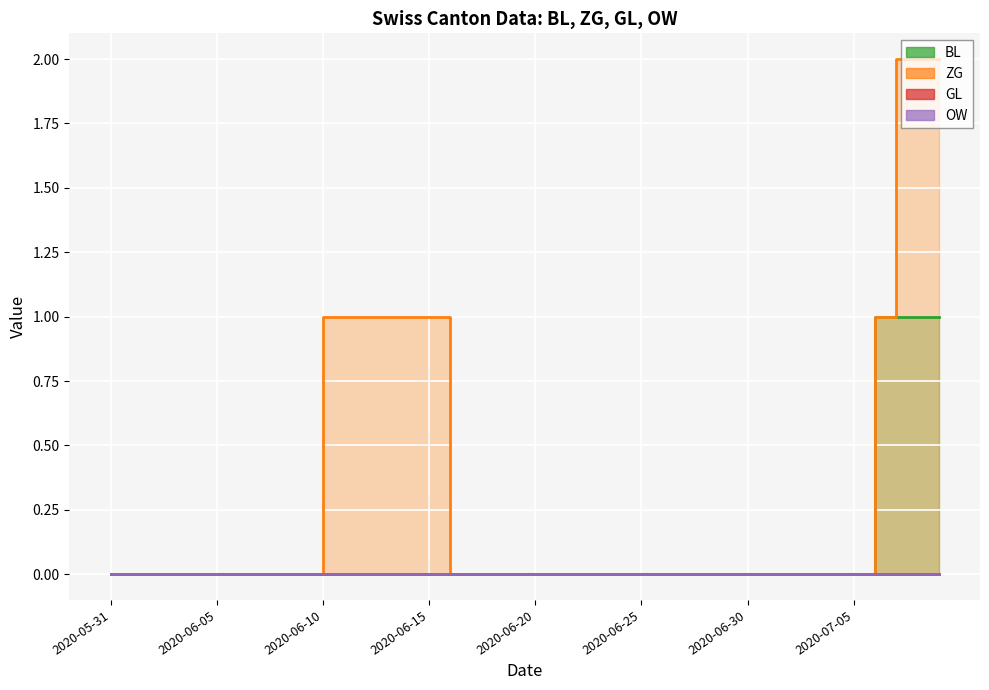

True or false: ZG has more than 0 interior local peaks.

False